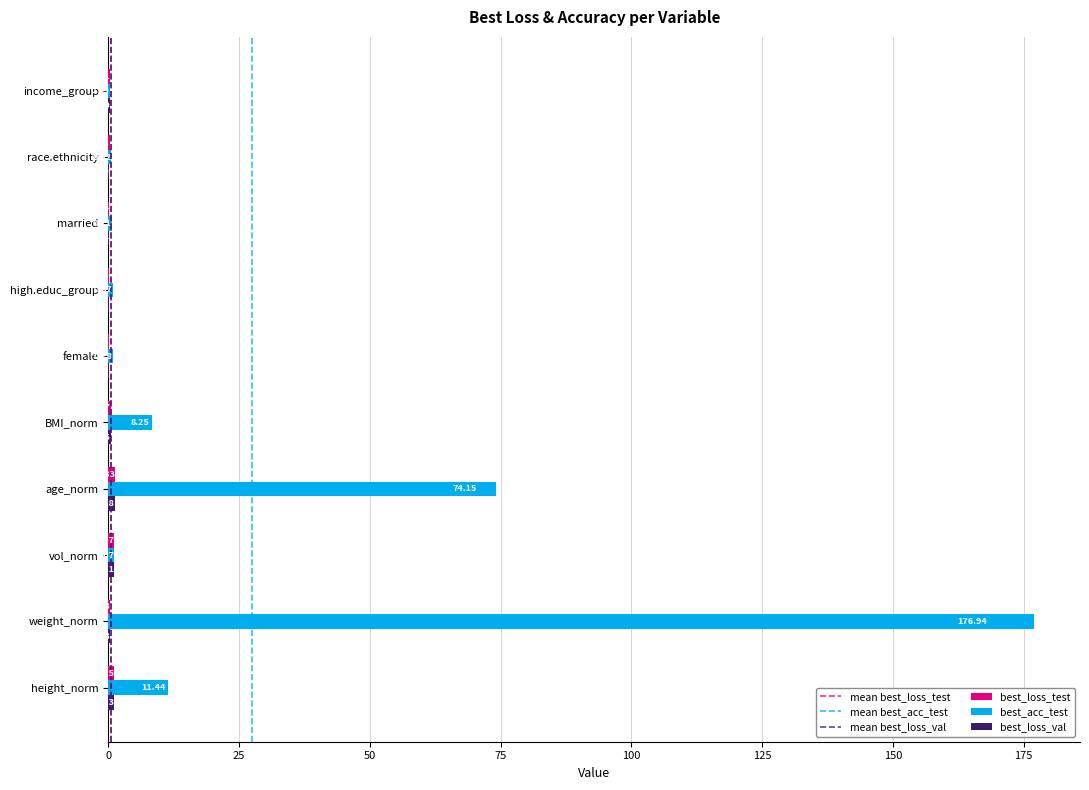

What is the sum of the best_acc_test values at height_norm and age_norm?

85.6